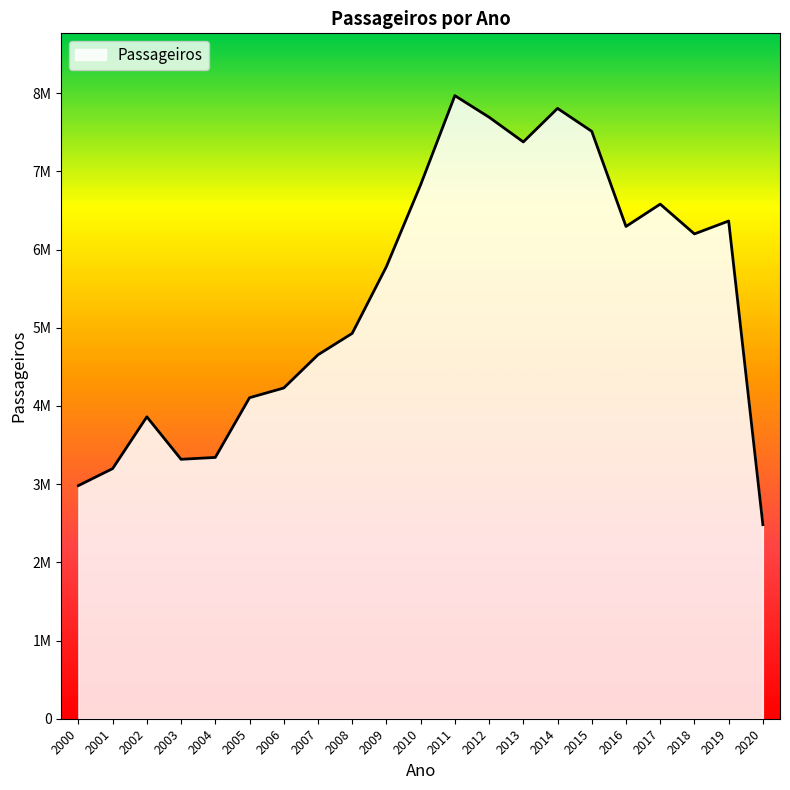

List the labels in order of value, largest first.

2011, 2014, 2012, 2015, 2013, 2010, 2017, 2019, 2016, 2018, 2009, 2008, 2007, 2006, 2005, 2002, 2004, 2003, 2001, 2000, 2020